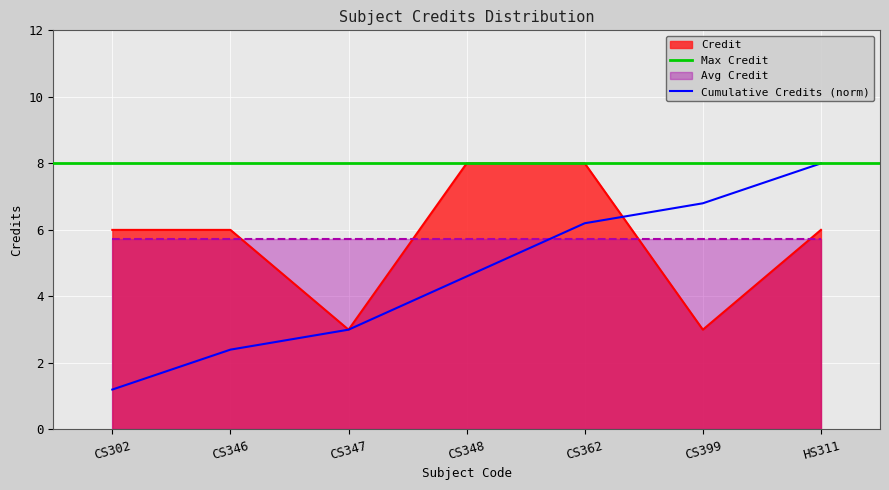

What is the difference between the values at CS399 and CS302?

3